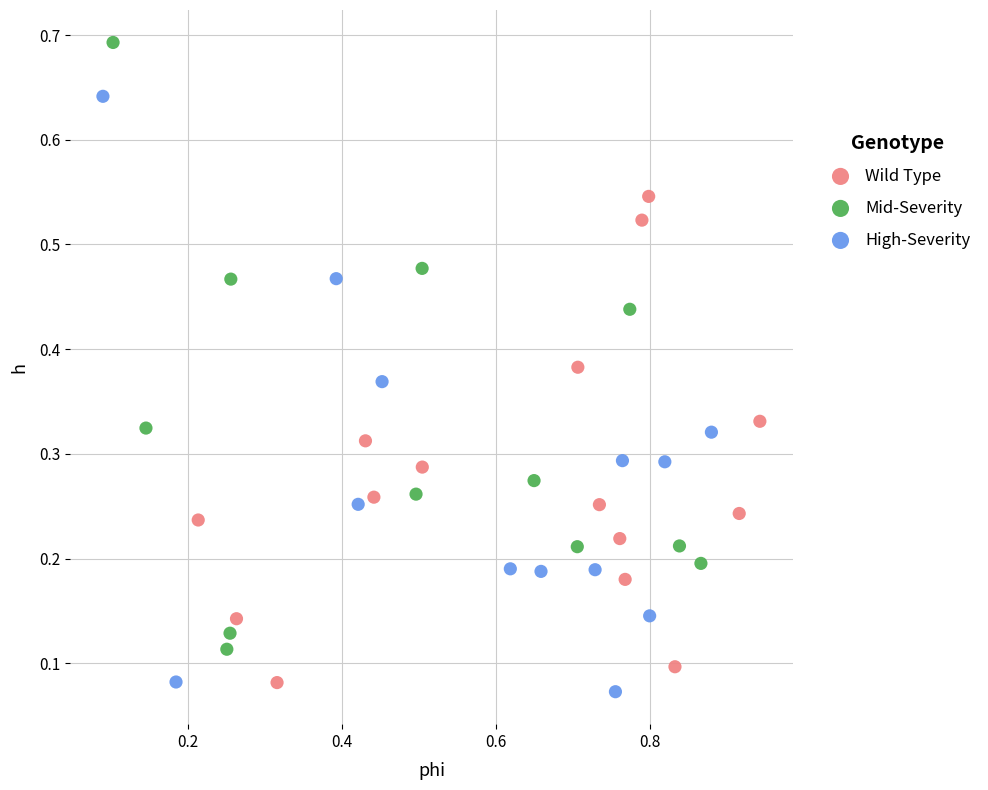

What are all the series names shown in the legend?

Wild Type, Mid-Severity, High-Severity